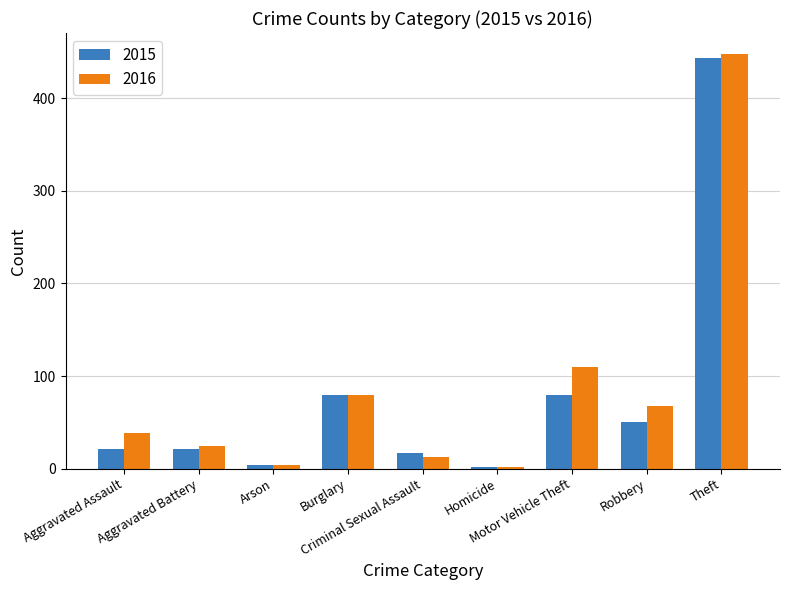

What is the label of the 6th bar from the right?

Burglary